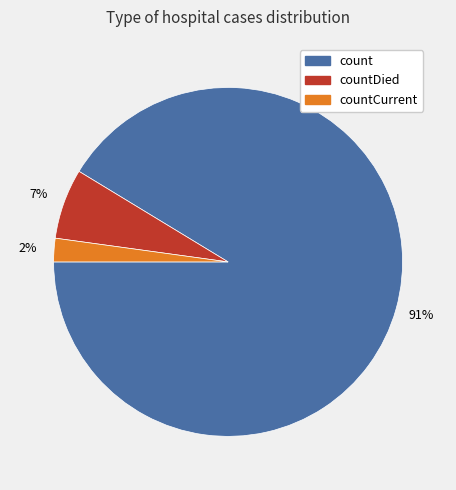

To the nearest percent, what is the average slice percentage?

33%